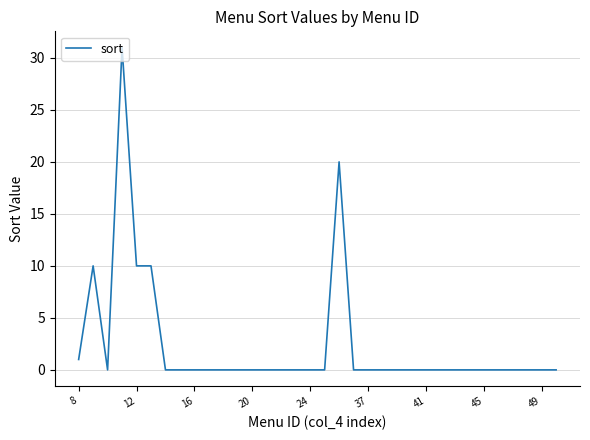

What is the greatest value displayed?

31